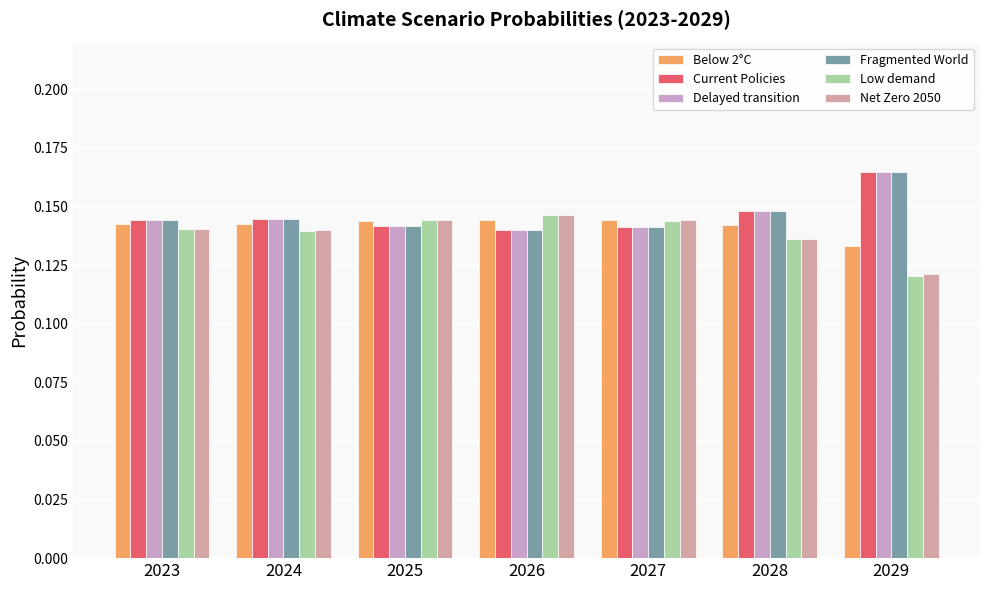

True or false: Current Policies has a value of 0.2 at 2029.

False